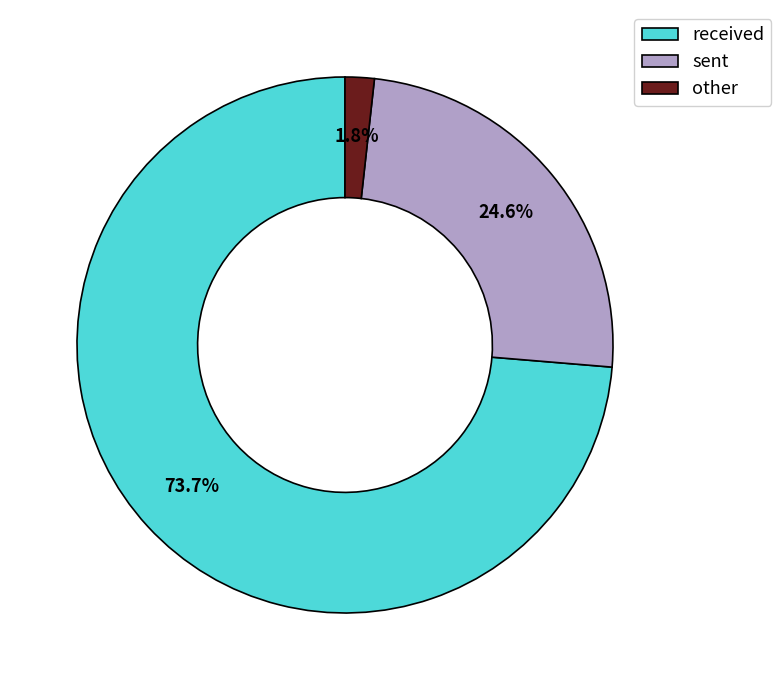

Between sent and received, which is larger?

received